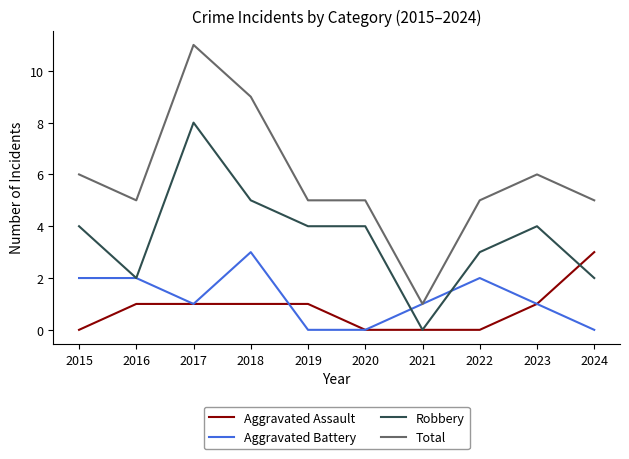

How many Robbery values are between 2 and 4?

7